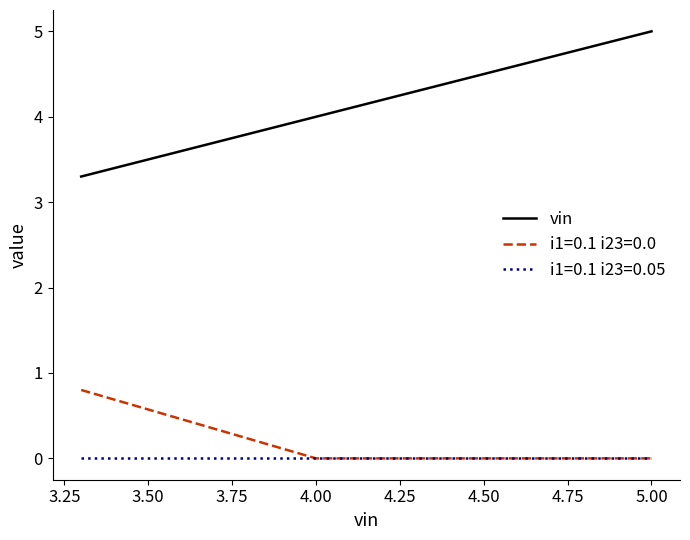

Which series has the largest range (max minus min)?

vin